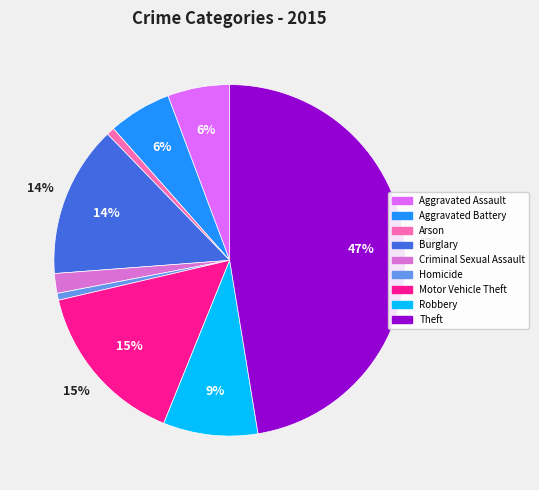

Which slice is the largest?

Theft